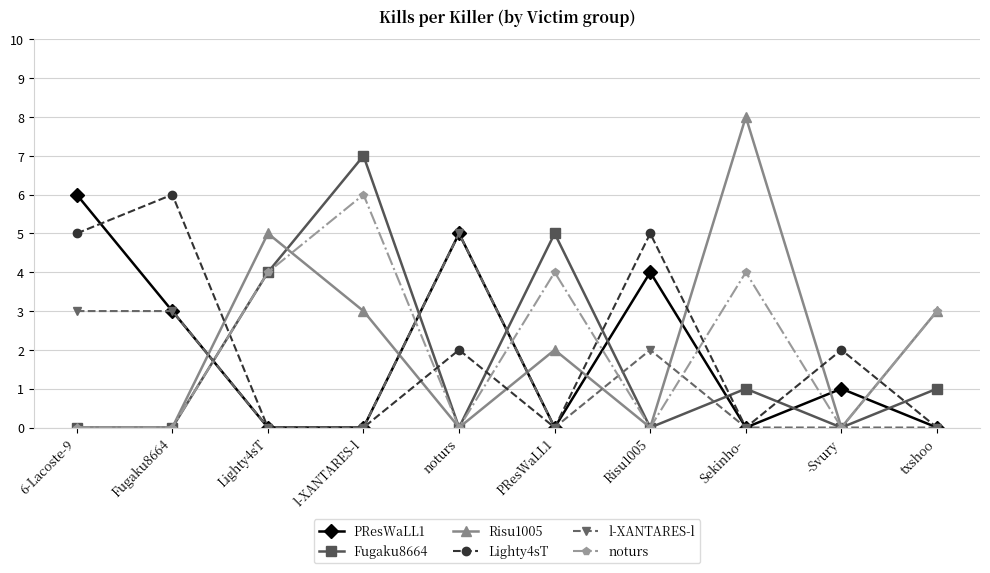

What is the sum of all noturs values?

21